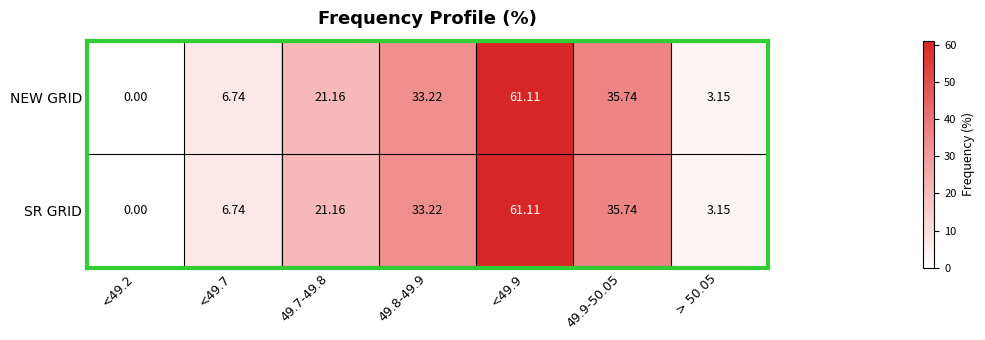

Is the value of NEW GRID at 49.8-49.9 greater than the value of SR GRID at <49.7?

Yes